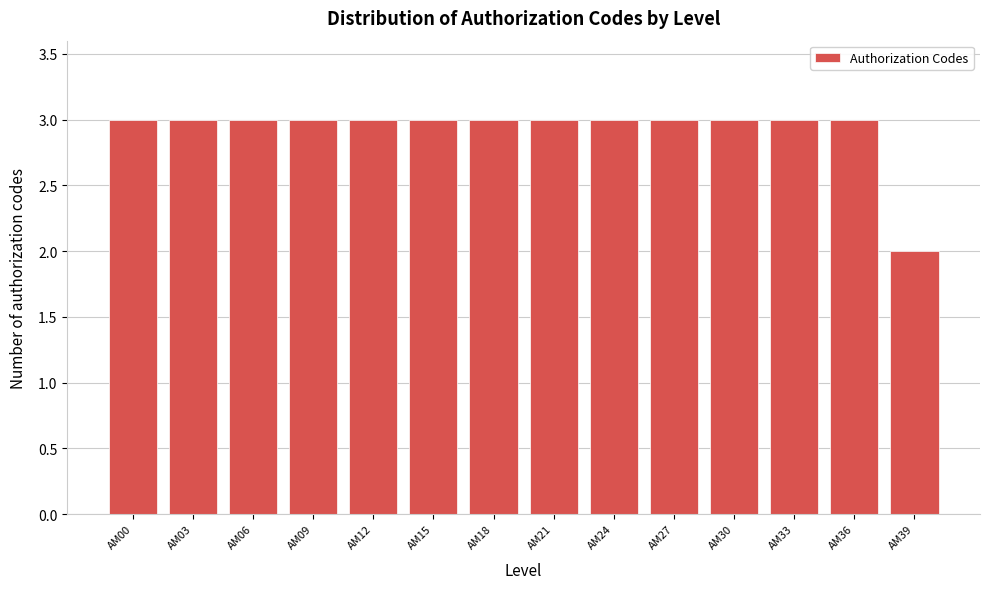

Reading left to right, what are all the values shown in this chart?

3	3	3	3	3	3	3	3	3	3	3	3	3	2